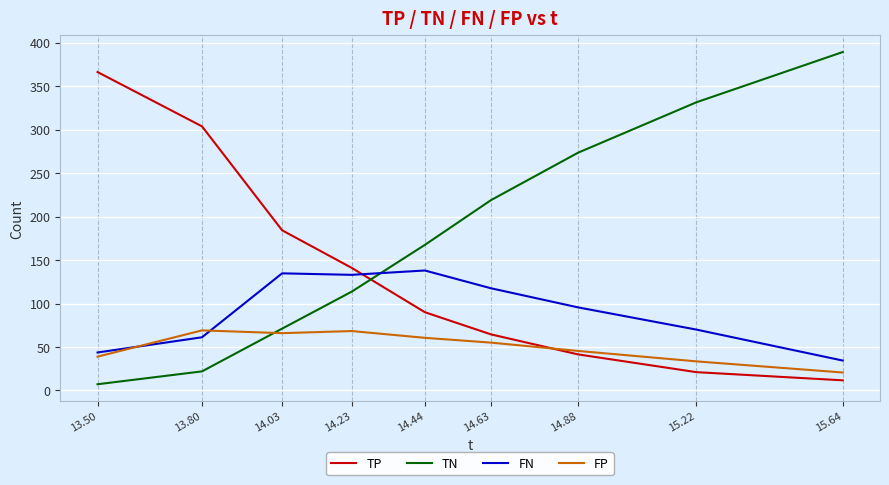

What is the sum of the FN values at 13.50 and 14.03?

178.4